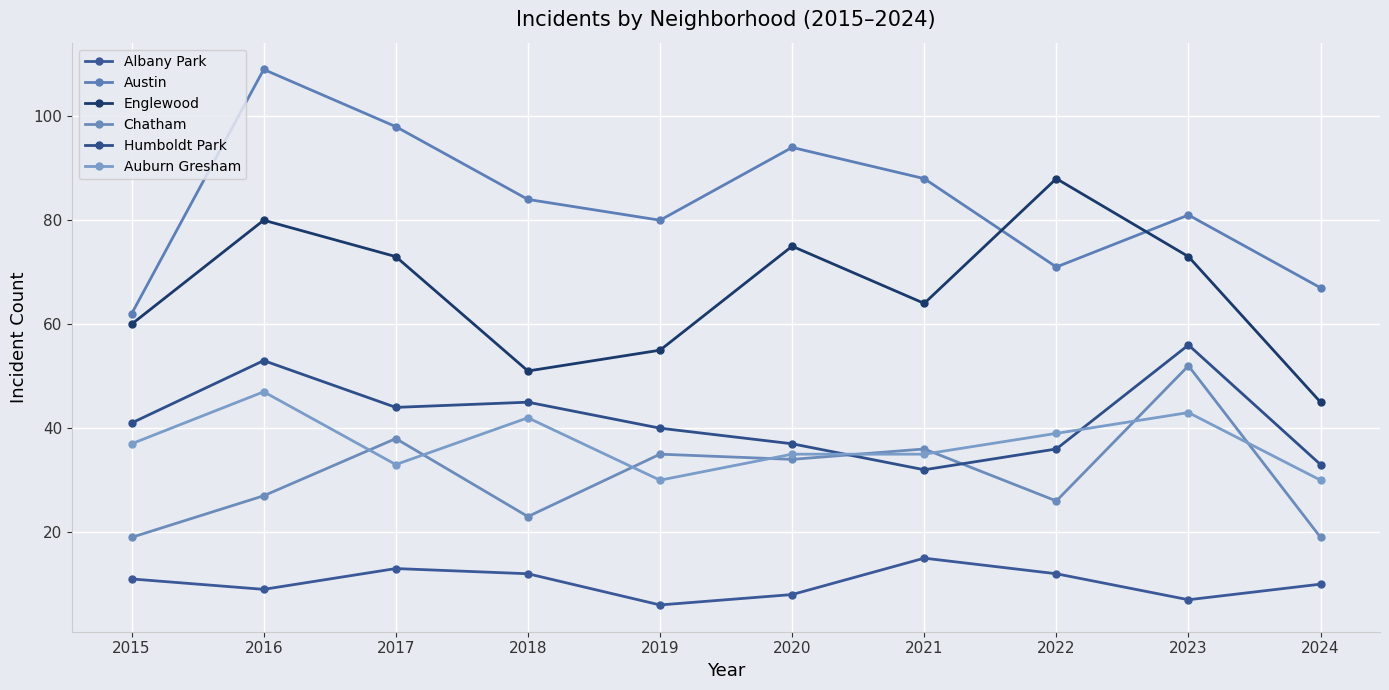

At 2020, list the series in order from smallest to largest.

Albany Park, Chatham, Auburn Gresham, Humboldt Park, Englewood, Austin